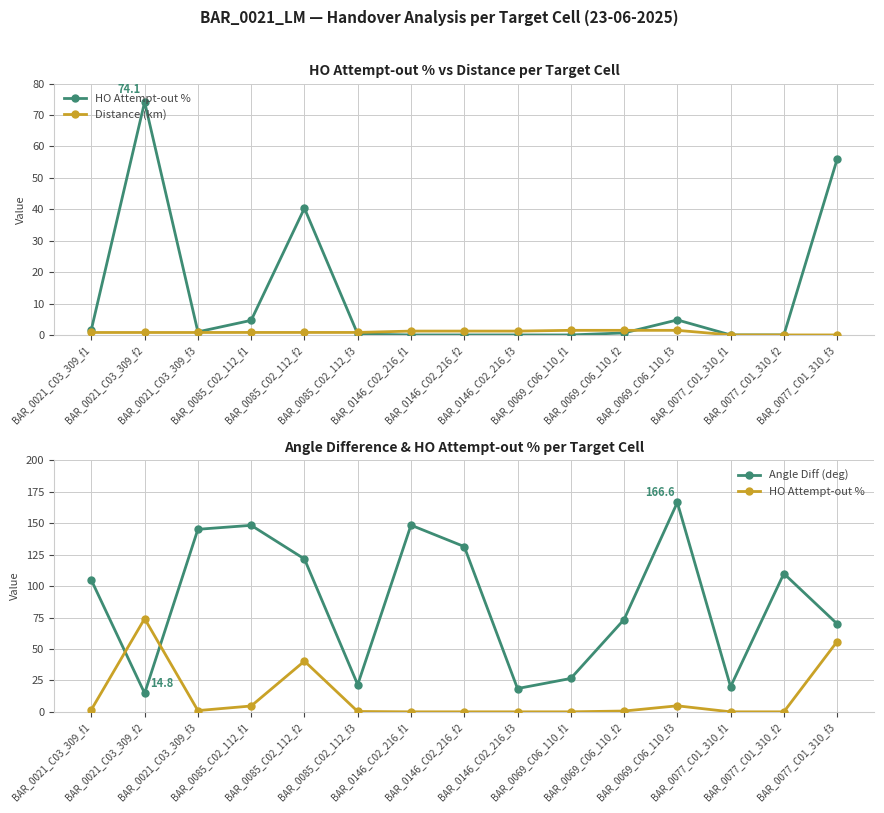

True or false: HO Attempt-out % has a value of 0.4 at BAR_0021_C03_309_f1.

False